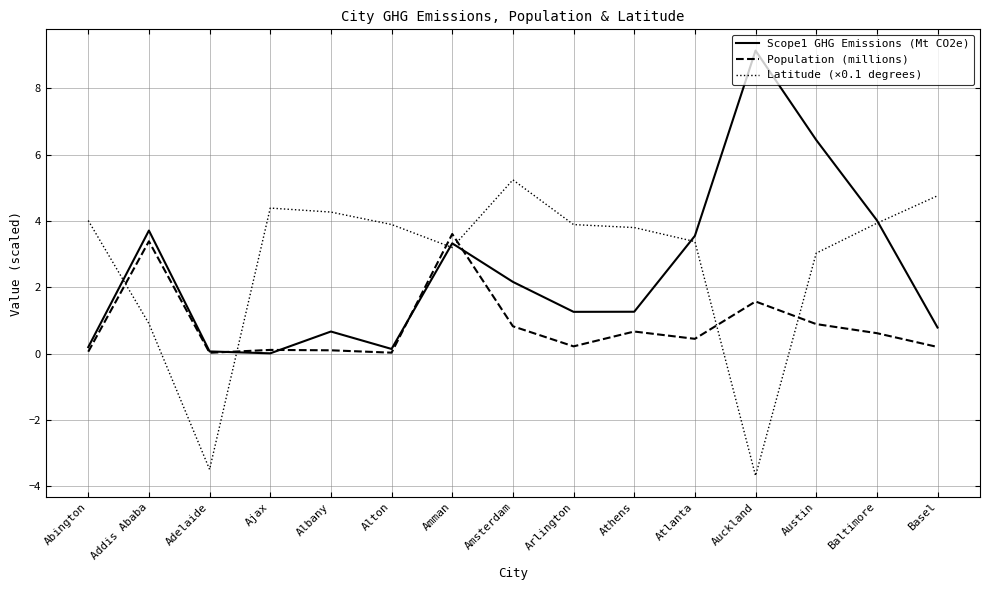

How many interior local valleys does the Scope1 GHG Emissions (Mt CO2e) series have?

3